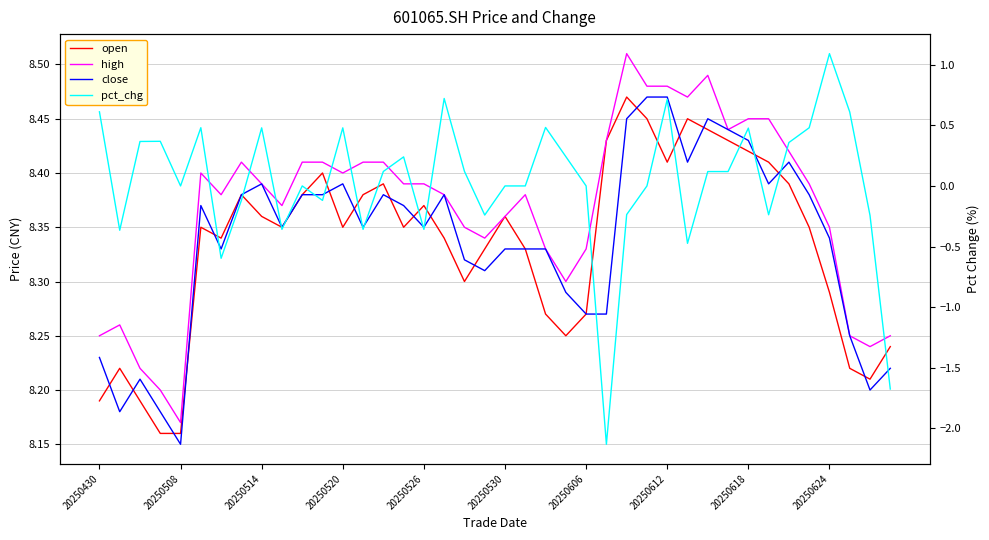

What is the maximum value for close?

8.5